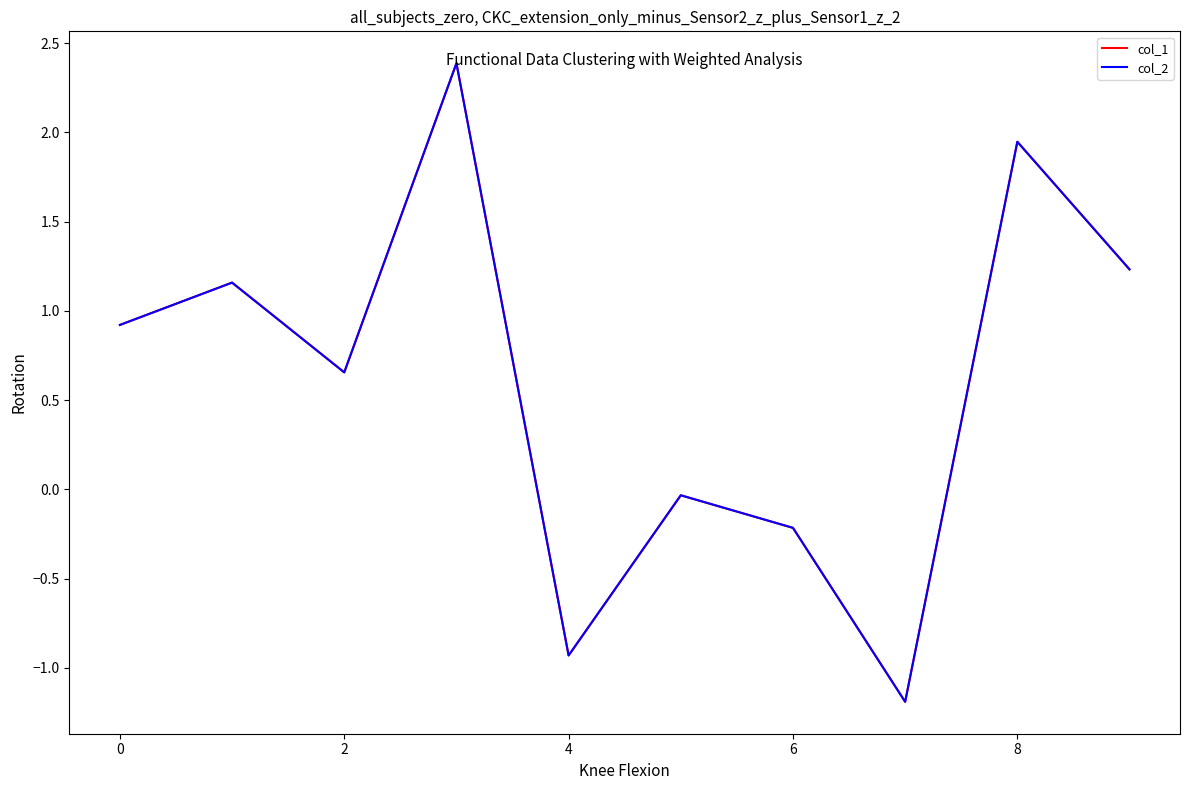

What is the greatest value displayed?

2.4